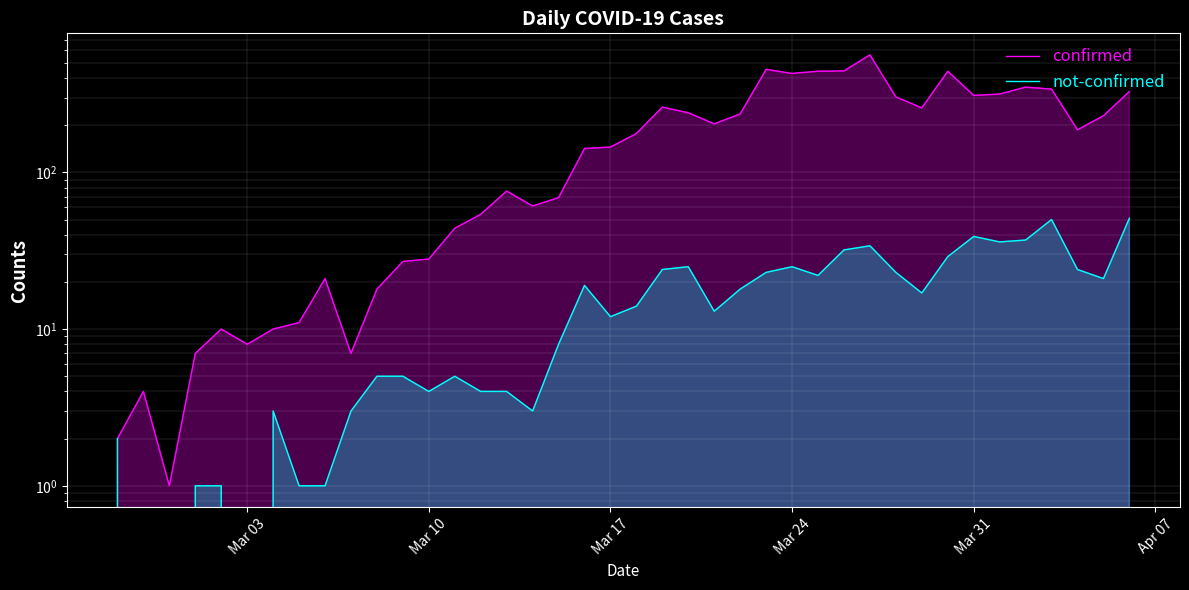

True or false: confirmed and not-confirmed cross at least once.

False